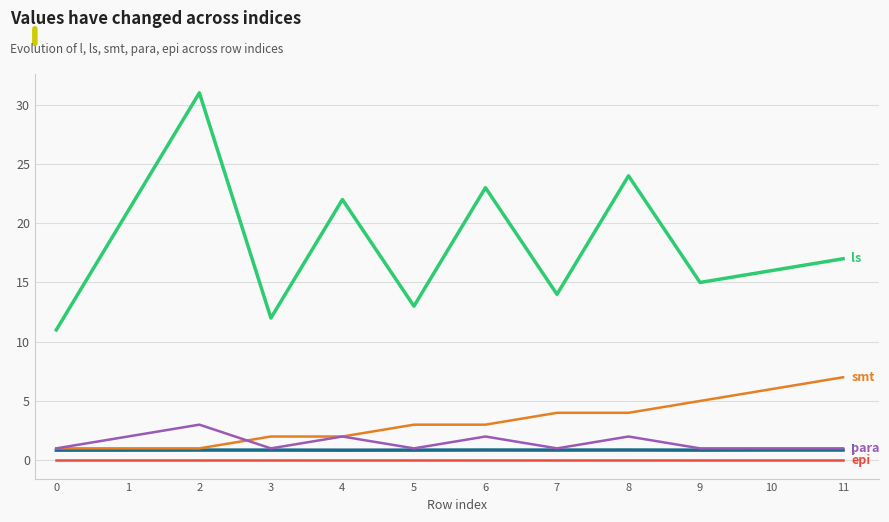

What is the total value across all series at 6?

28.9